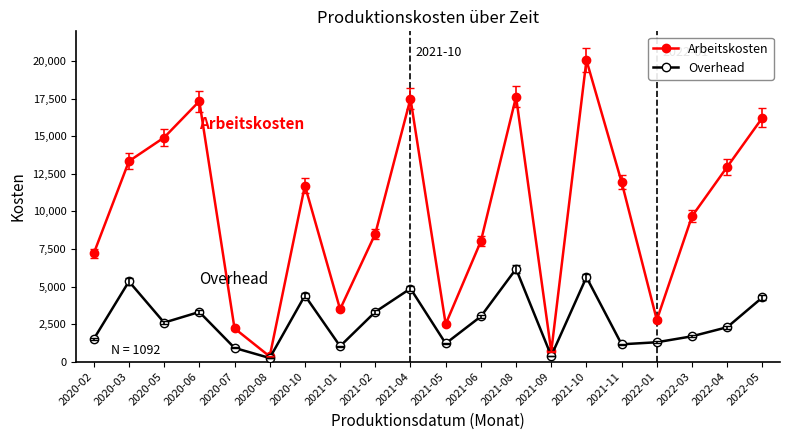

What is the sum of all Overhead values?

54555